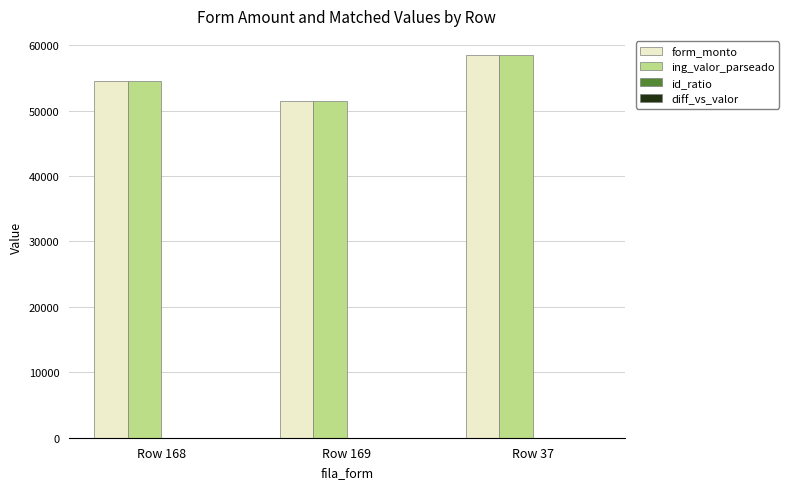

What is the maximum value shown in the chart?

58500